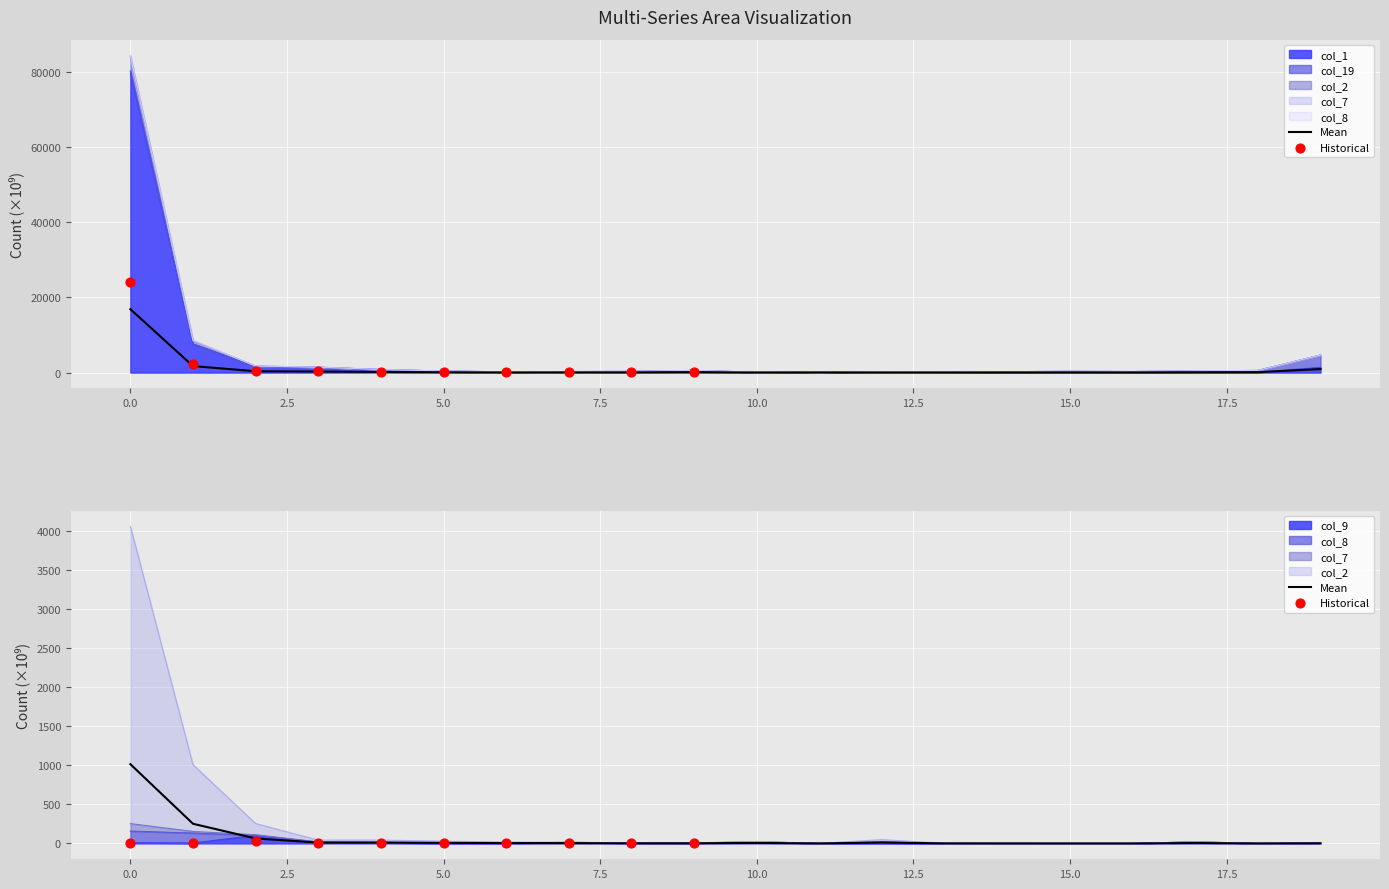

Which series has the largest total across all categories?

col_1